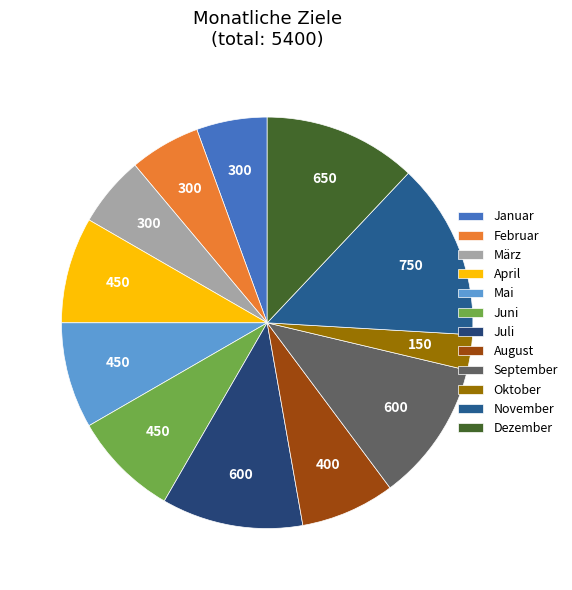

To the nearest percent, what is the average slice percentage?

8%